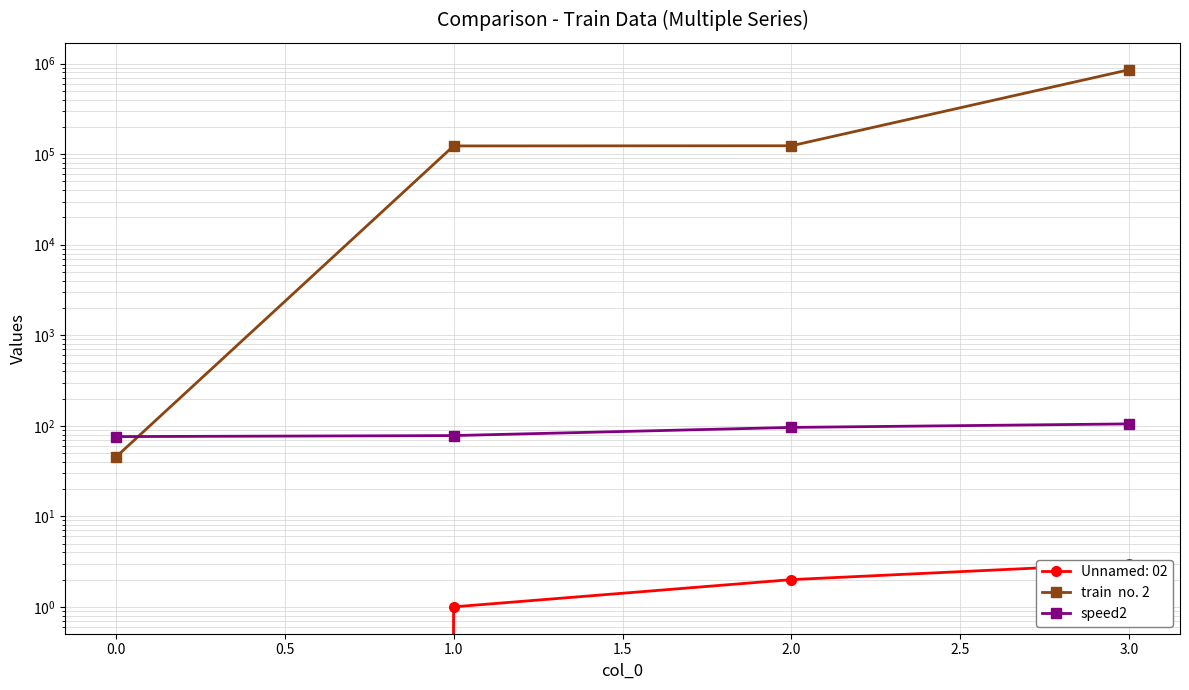

How many values in the train  no. 2 series are below 123987?

2